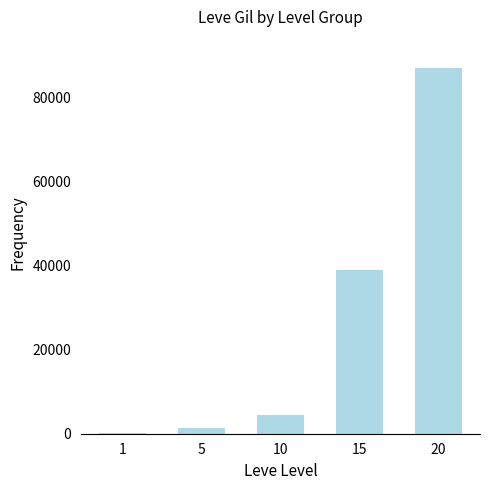

Is it true that the value at 15 is 52279?

False